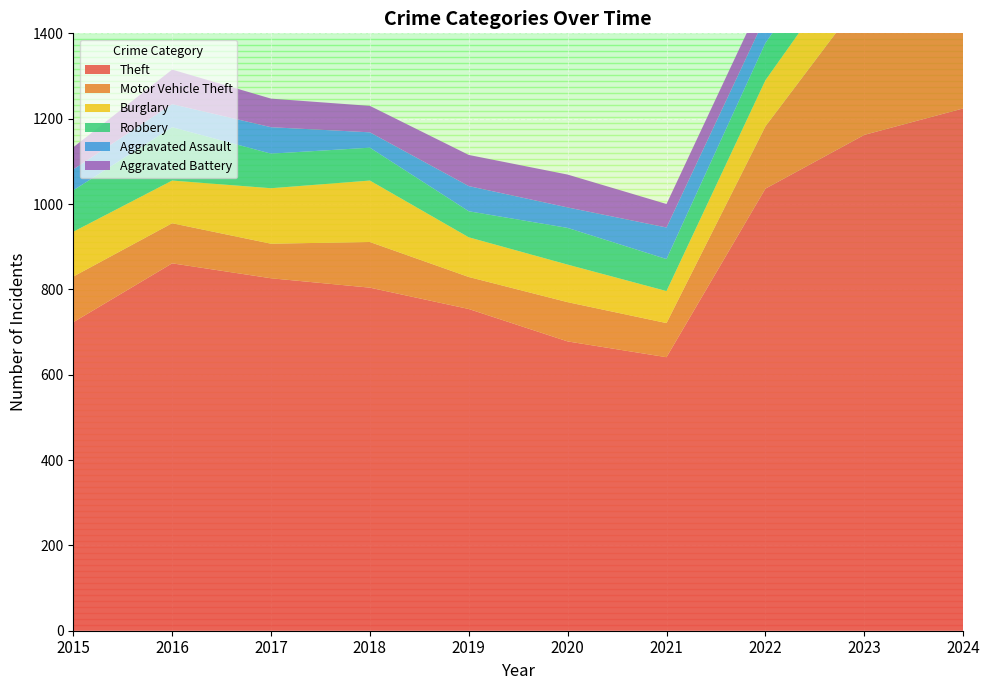

Between 2019 and 2021, which series saw the biggest shift?

Theft